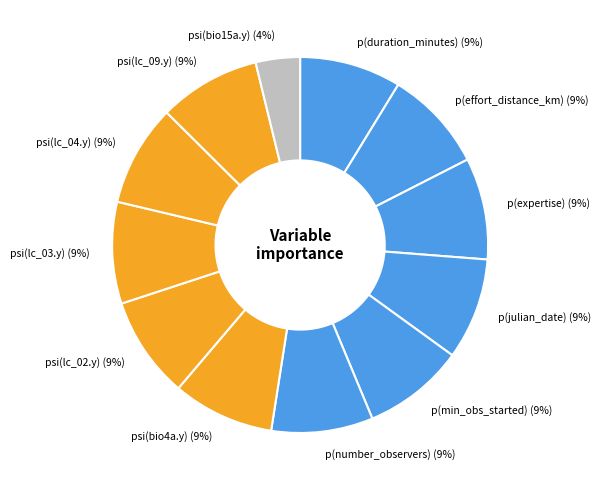

What percentage is the p(effort_distance_km) slice, to the nearest percent?

9%